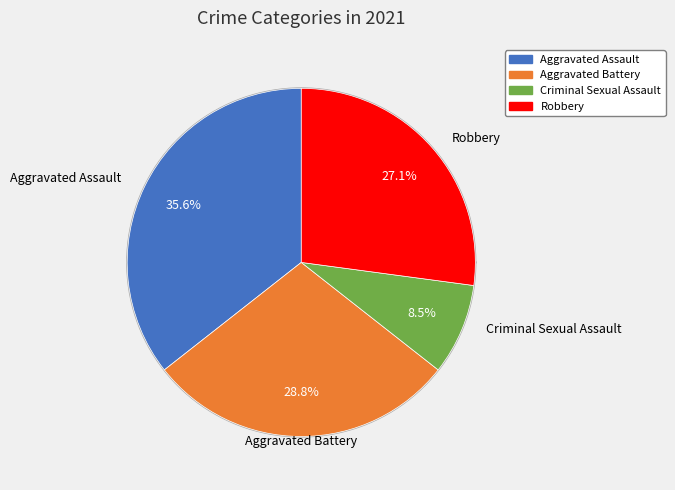

Is there any slice that represents more than half of the pie?

No